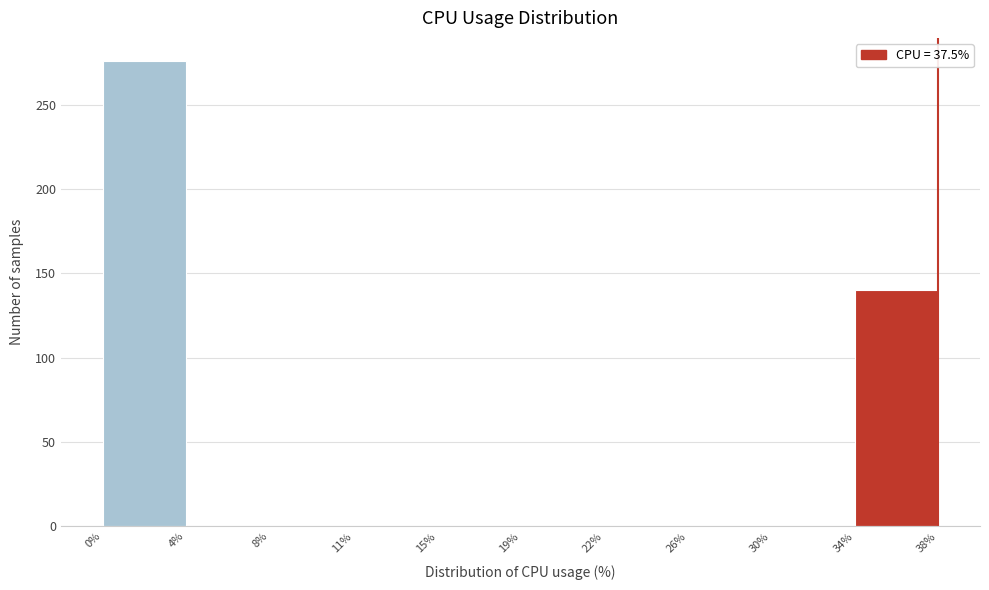

Reading left to right, transcribe all the data shown in this chart.

0%=276	4%=0	8%=0	11%=0	15%=0	19%=0	22%=0	26%=0	30%=0	34%=140